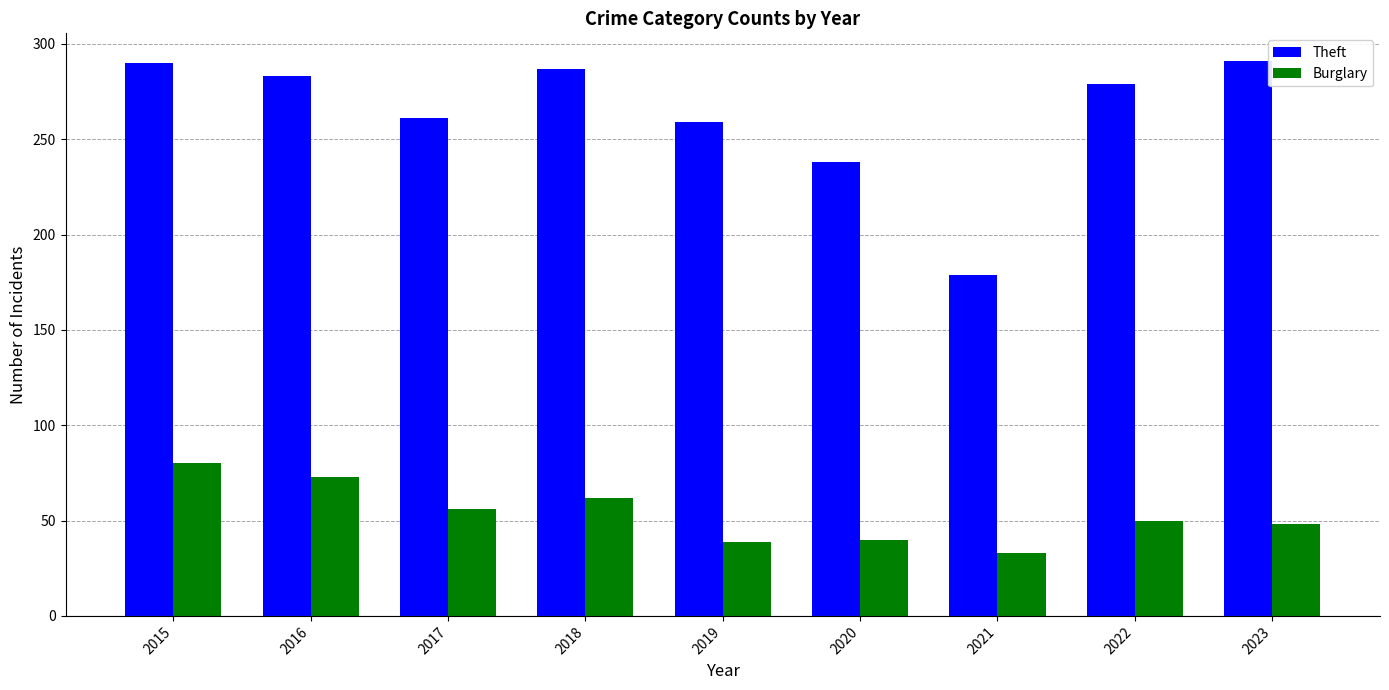

What are all the series names shown in the legend?

Theft, Burglary